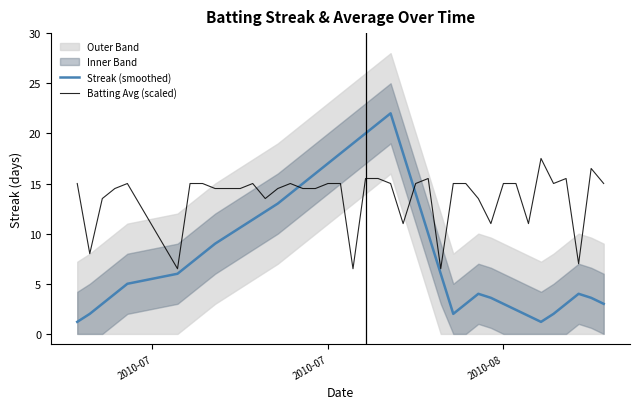

How many lines are shown in the chart?

2